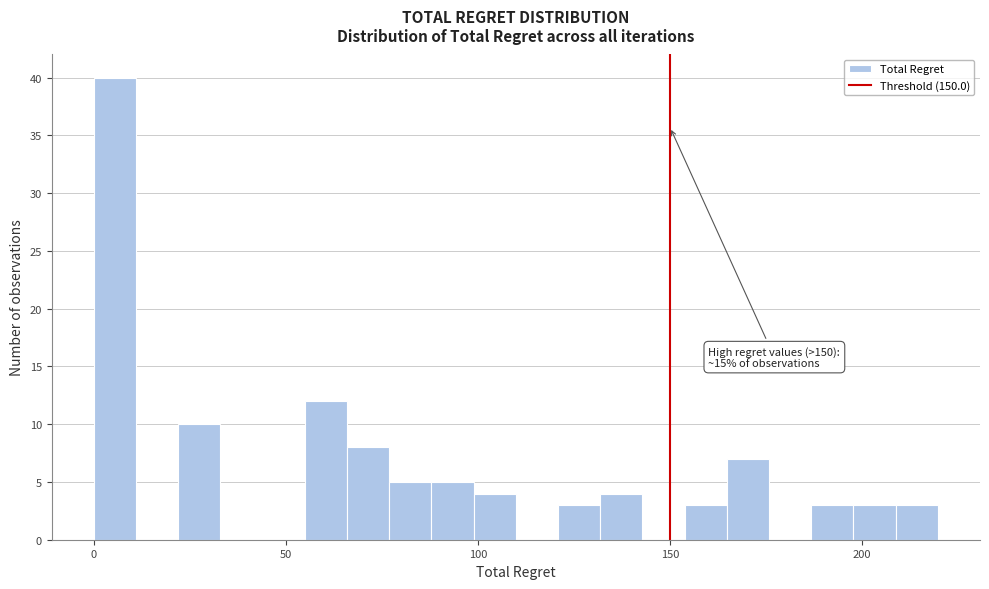

Around what value on the x-axis is the tallest bar? Give the approximate position of its centre, as read against the axis.

5